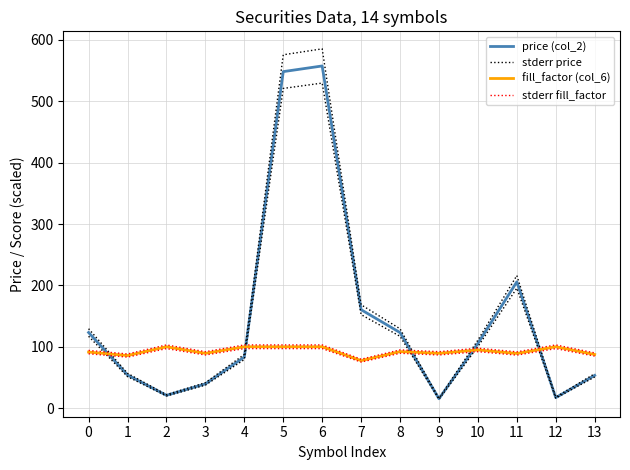

Reading right to left, what are all the values shown in this chart?

price (col_2): 13=53.4	12=17.1	11=205.8	10=105.5	9=15.3	8=123.1	7=160.4	6=557.5	5=548.3	4=83.3	3=39.5	2=20.9	1=54.0	0=123.2
stderr price: 13=56.1	12=18.0	11=216.0	10=110.8	9=16.1	8=129.3	7=168.4	6=585.4	5=575.8	4=87.5	3=41.4	2=21.9	1=56.7	0=129.4
fill_factor (col_6): 13=87.4	12=100.0	11=89.0	10=94.8	9=89.3	8=92.1	7=77.4	6=100.0	5=100.0	4=100.0	3=89.3	2=100.0	1=85.7	0=91.3
stderr fill_factor: 13=90.0	12=103.0	11=91.7	10=97.7	9=92.0	8=94.9	7=79.7	6=103.0	5=103.0	4=103.0	3=91.9	2=103.0	1=88.3	0=94.1